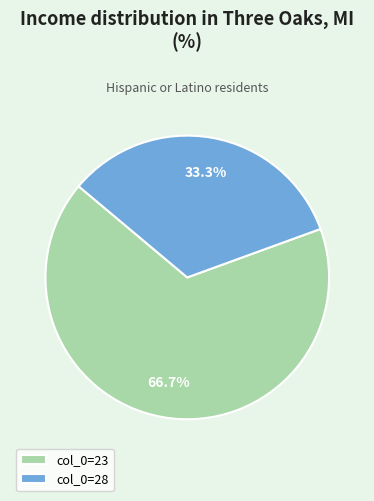

How many segments does this pie chart have?

2